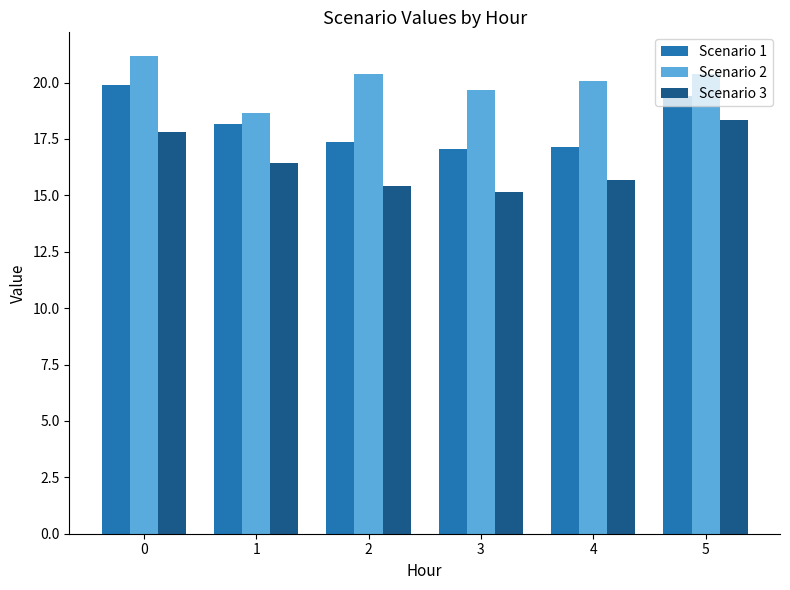

True or false: Scenario 1 has a value of 18.1 at 1.

True